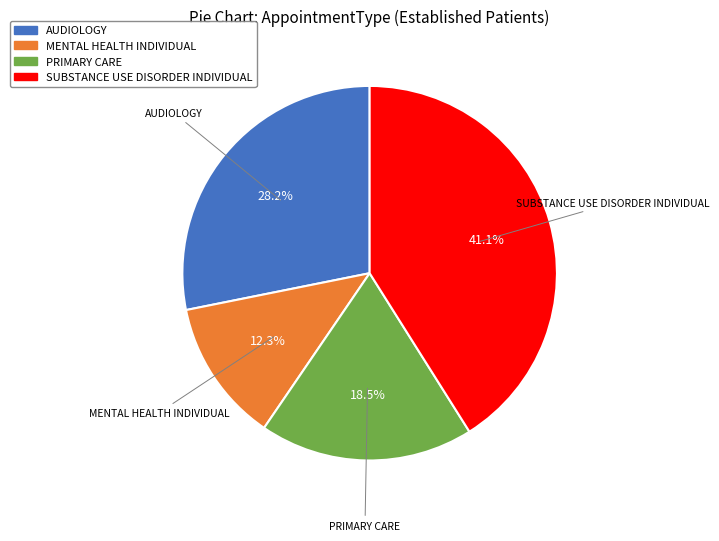

Rank the categories by value from highest to lowest.

SUBSTANCE USE DISORDER INDIVIDUAL, AUDIOLOGY, PRIMARY CARE, MENTAL HEALTH INDIVIDUAL